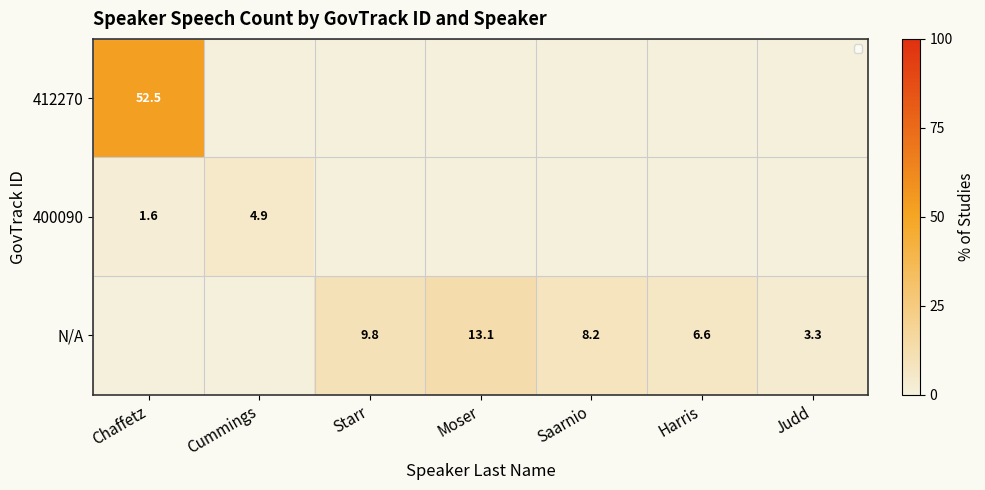

At which label does 400090 reach its minimum?

Starr